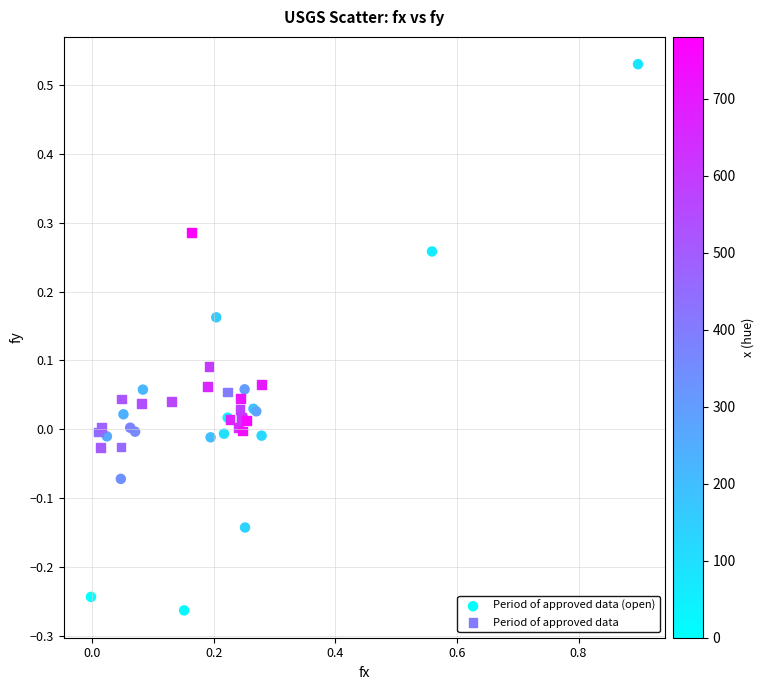

Which series contains the lowest Y value?

Period of approved data (open)